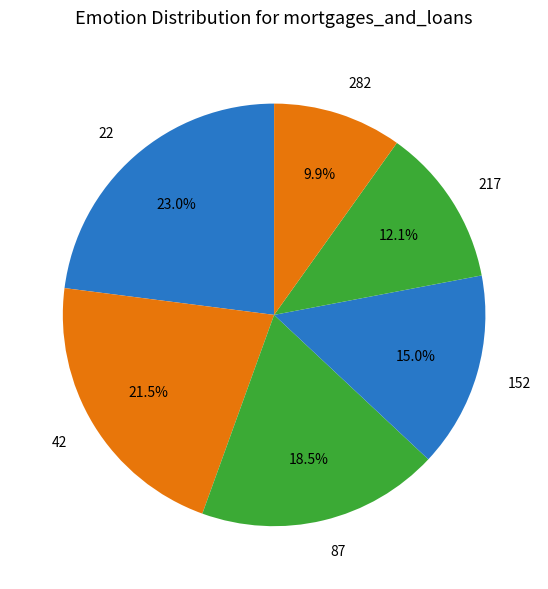

Does 217 account for over 50% of the chart?

No